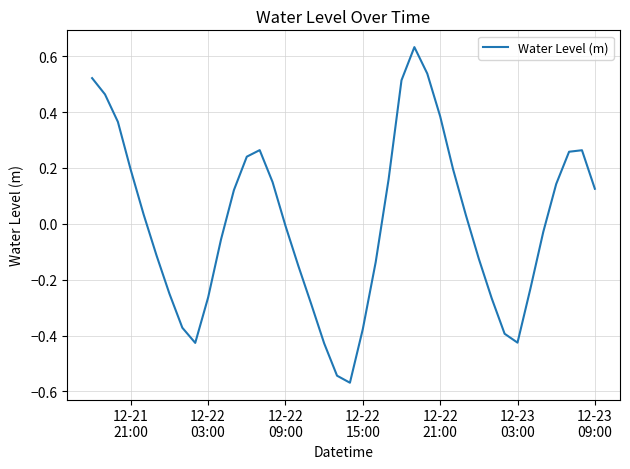

What is the difference between the maximum and minimum values?

1.2